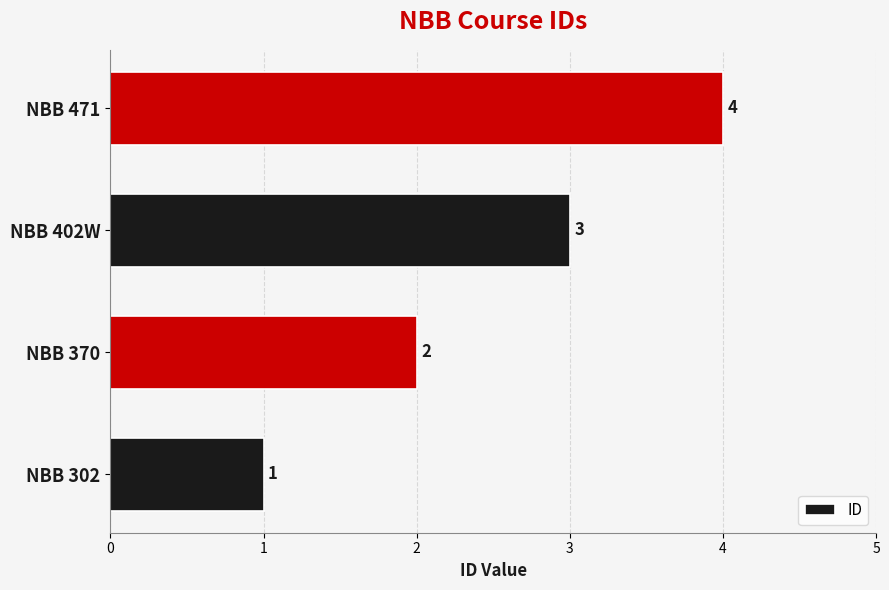

Count the number of categories in the chart.

4